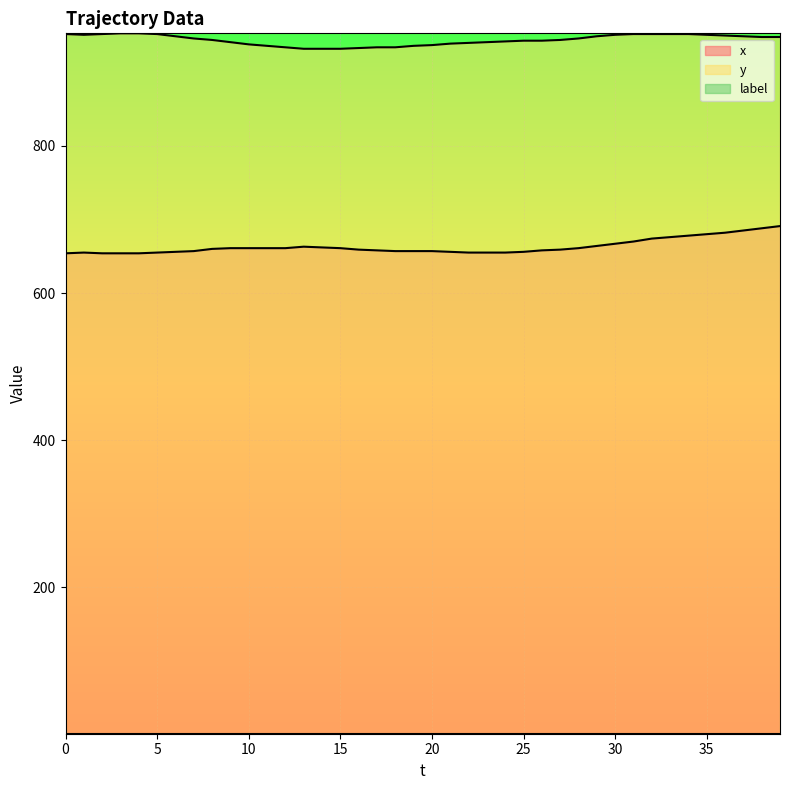

True or false: y and x intersect in this chart.

False